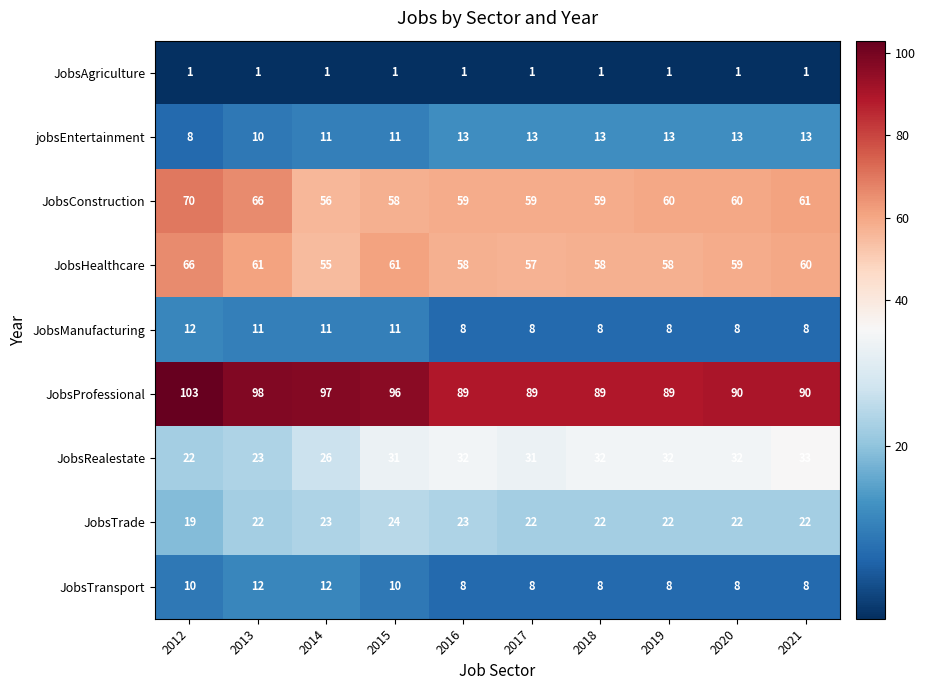

What is the highest value of the JobsTransport series?

12